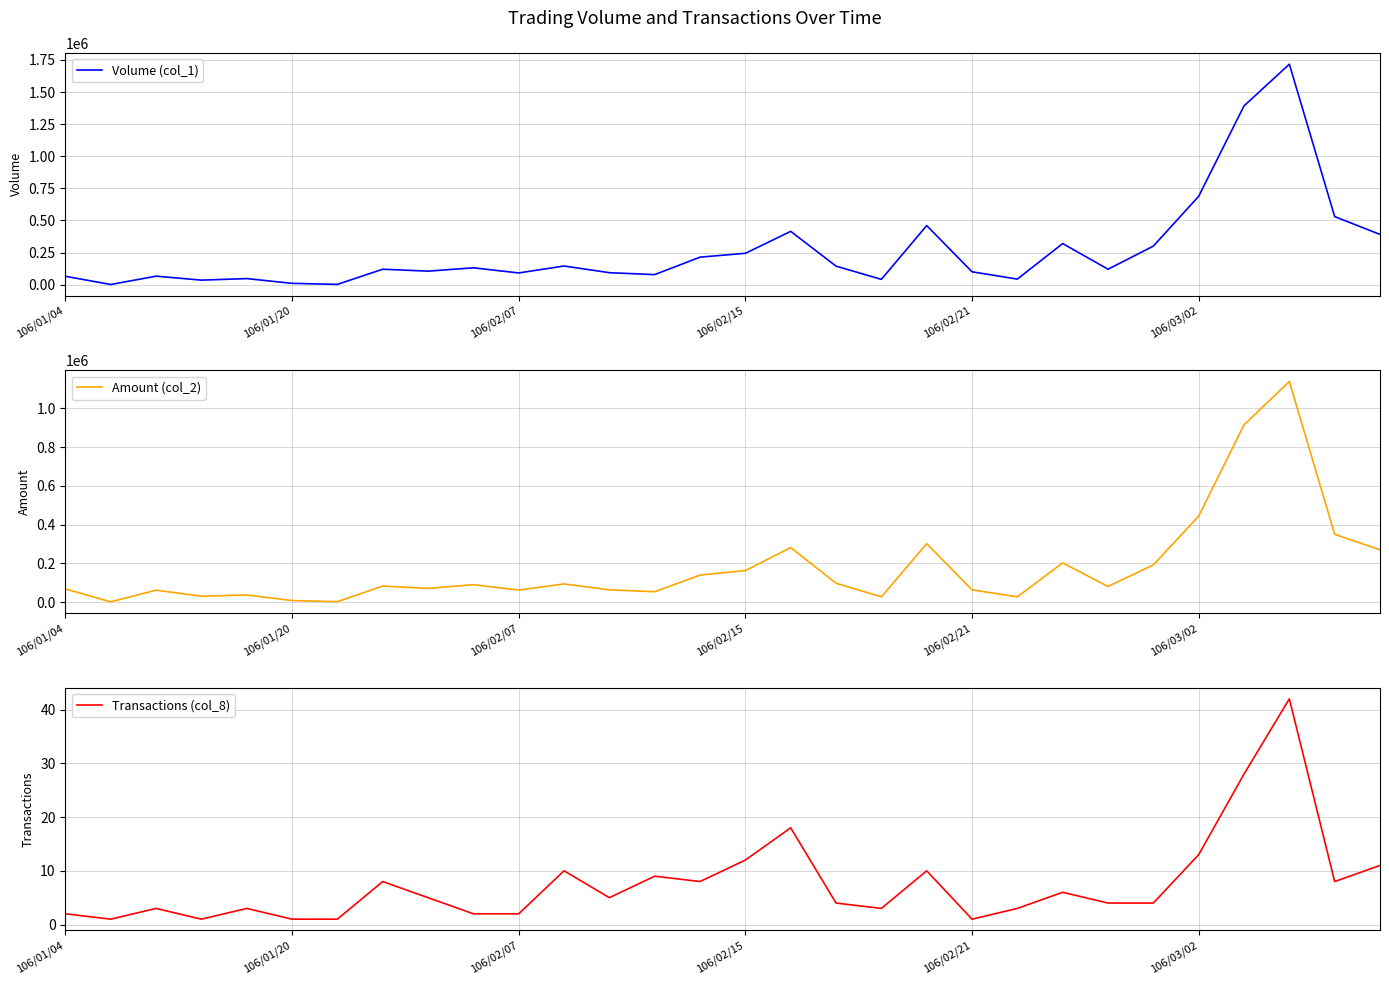

What is the sum of all Transactions (col_8) values?

228